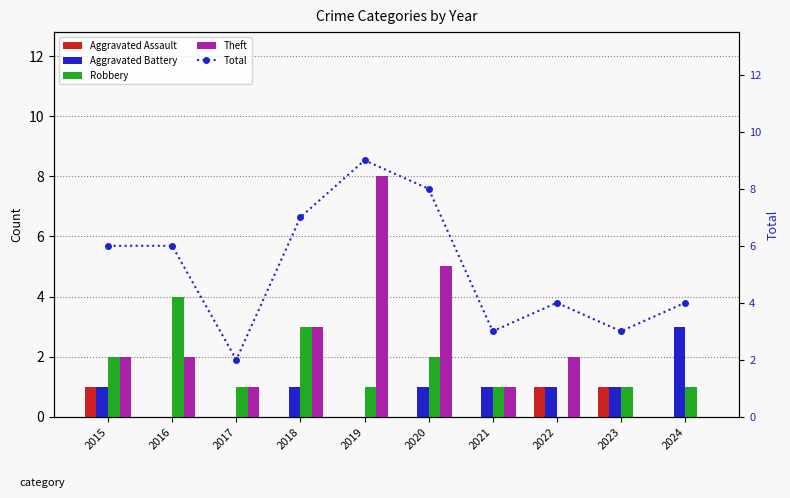

Reading left to right, list all the values displayed in this chart.

Aggravated Assault: 2015=1	2016=0	2017=0	2018=0	2019=0	2020=0	2021=0	2022=1	2023=1	2024=0
Aggravated Battery: 2015=1	2016=0	2017=0	2018=1	2019=0	2020=1	2021=1	2022=1	2023=1	2024=3
Robbery: 2015=2	2016=4	2017=1	2018=3	2019=1	2020=2	2021=1	2022=0	2023=1	2024=1
Theft: 2015=2	2016=2	2017=1	2018=3	2019=8	2020=5	2021=1	2022=2	2023=0	2024=0
Total: 2015=6	2016=6	2017=2	2018=7	2019=9	2020=8	2021=3	2022=4	2023=3	2024=4